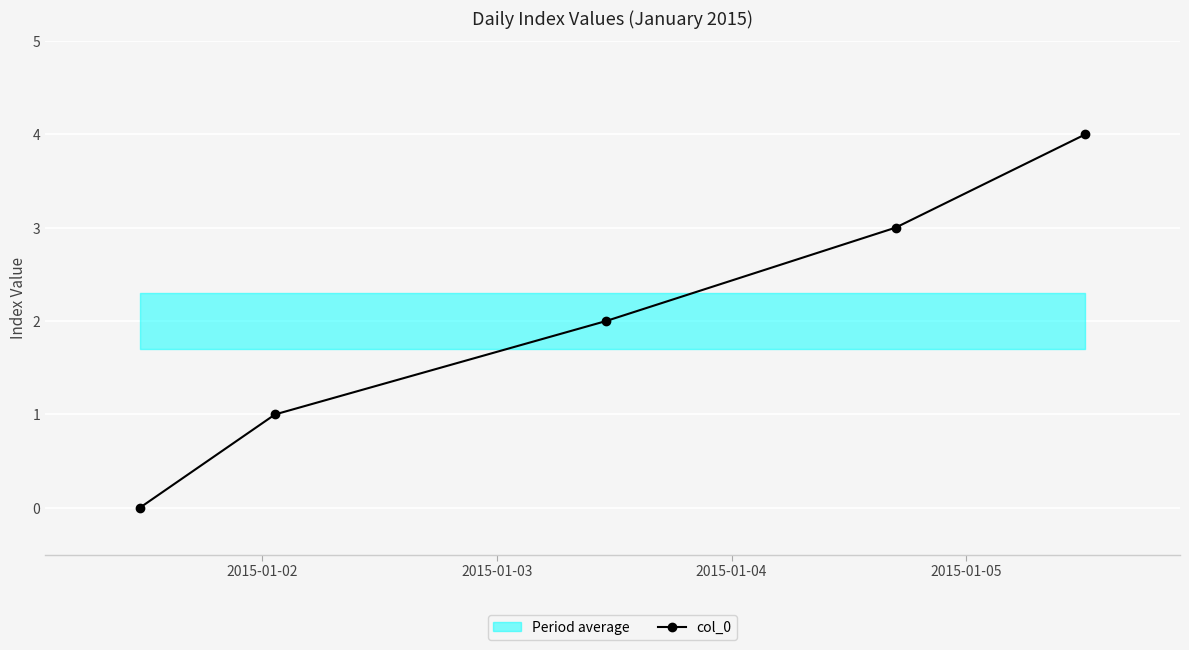

How many values in the col_0 series are below 2?

2